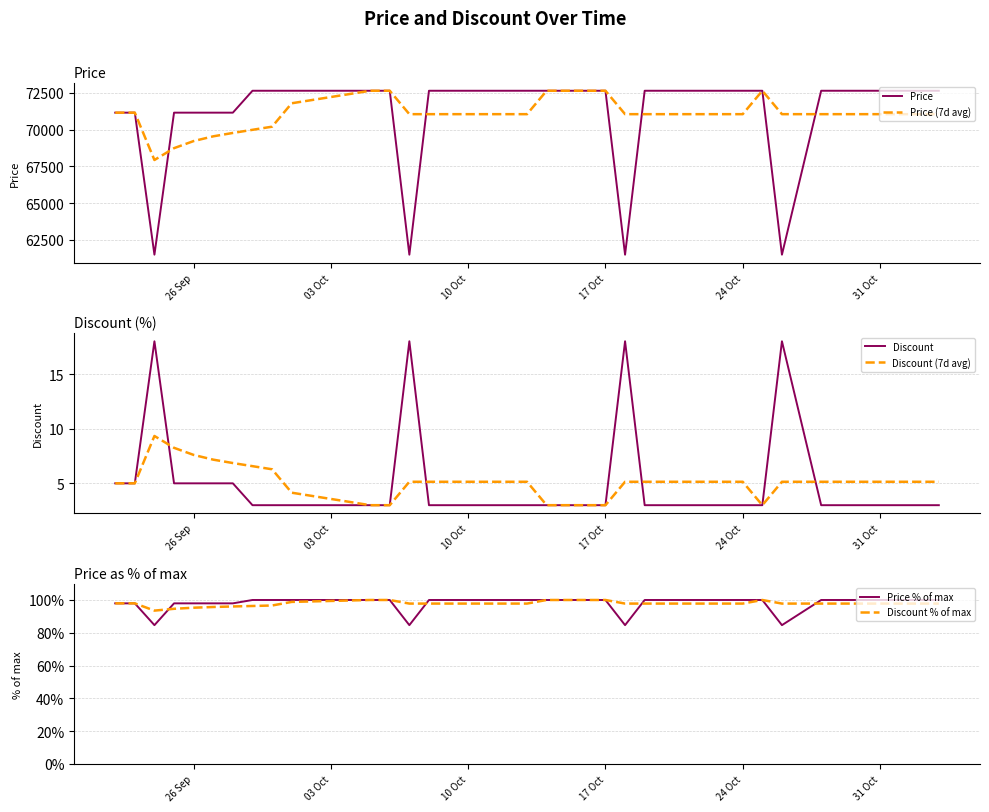

Reading left to right, extract all data points from this chart.

Price: 71160.0	71160.0	61500.0	71160.0	71160.0	71160.0	71160.0	72650.0	72650.0	72650.0	72650.0	72650.0	72650.0	72650.0	72650.0	61500.0	72650.0	72650.0	72650.0	72650.0	72650.0	72650.0	72650.0	72650.0	72650.0	72650.0	61500.0	72650.0	72650.0	72650.0	72650.0	72650.0	72650.0	72650.0	61500.0	72650.0	72650.0	72650.0	72650.0	72650.0
Price (7d avg): 71160.0	71160.0	67940.0	68745.0	69228.0	69550.0	69780.0	69992.9	70205.7	71798.6	72011.4	72224.3	72437.1	72650.0	72650.0	71057.1	71057.1	71057.1	71057.1	71057.1	71057.1	71057.1	72650.0	72650.0	72650.0	72650.0	71057.1	71057.1	71057.1	71057.1	71057.1	71057.1	71057.1	72650.0	71057.1	71057.1	71057.1	71057.1	71057.1	71057.1
Discount: 5.0	5.0	18.0	5.0	5.0	5.0	5.0	3.0	3.0	3.0	3.0	3.0	3.0	3.0	3.0	18.0	3.0	3.0	3.0	3.0	3.0	3.0	3.0	3.0	3.0	3.0	18.0	3.0	3.0	3.0	3.0	3.0	3.0	3.0	18.0	3.0	3.0	3.0	3.0	3.0
Discount (7d avg): 5.0	5.0	9.3	8.2	7.6	7.2	6.9	6.6	6.3	4.1	3.9	3.6	3.3	3.0	3.0	5.1	5.1	5.1	5.1	5.1	5.1	5.1	3.0	3.0	3.0	3.0	5.1	5.1	5.1	5.1	5.1	5.1	5.1	3.0	5.1	5.1	5.1	5.1	5.1	5.1
Price % of max: 97.9	97.9	84.7	97.9	97.9	97.9	97.9	100.0	100.0	100.0	100.0	100.0	100.0	100.0	100.0	84.7	100.0	100.0	100.0	100.0	100.0	100.0	100.0	100.0	100.0	100.0	84.7	100.0	100.0	100.0	100.0	100.0	100.0	100.0	84.7	100.0	100.0	100.0	100.0	100.0
Discount % of max: 97.9	97.9	93.5	94.6	95.3	95.7	96.0	96.3	96.6	98.8	99.1	99.4	99.7	100.0	100.0	97.8	97.8	97.8	97.8	97.8	97.8	97.8	100.0	100.0	100.0	100.0	97.8	97.8	97.8	97.8	97.8	97.8	97.8	100.0	97.8	97.8	97.8	97.8	97.8	97.8